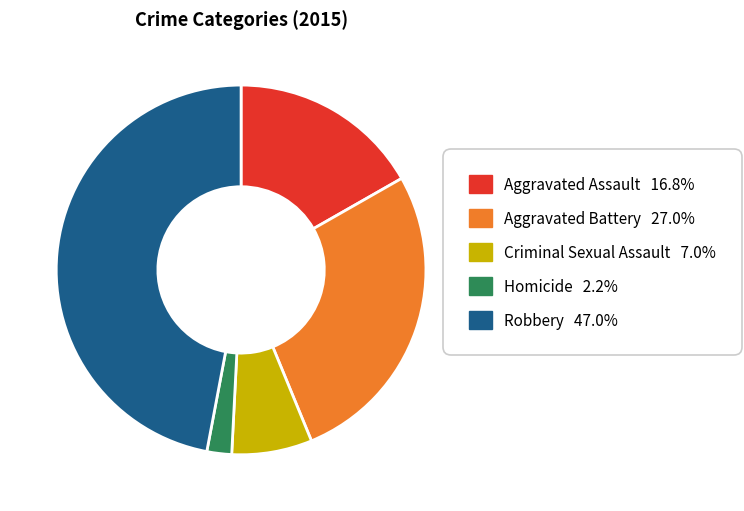

Is the sum of Homicide 2.2% and Aggravated Battery 27.0% greater than half?

No